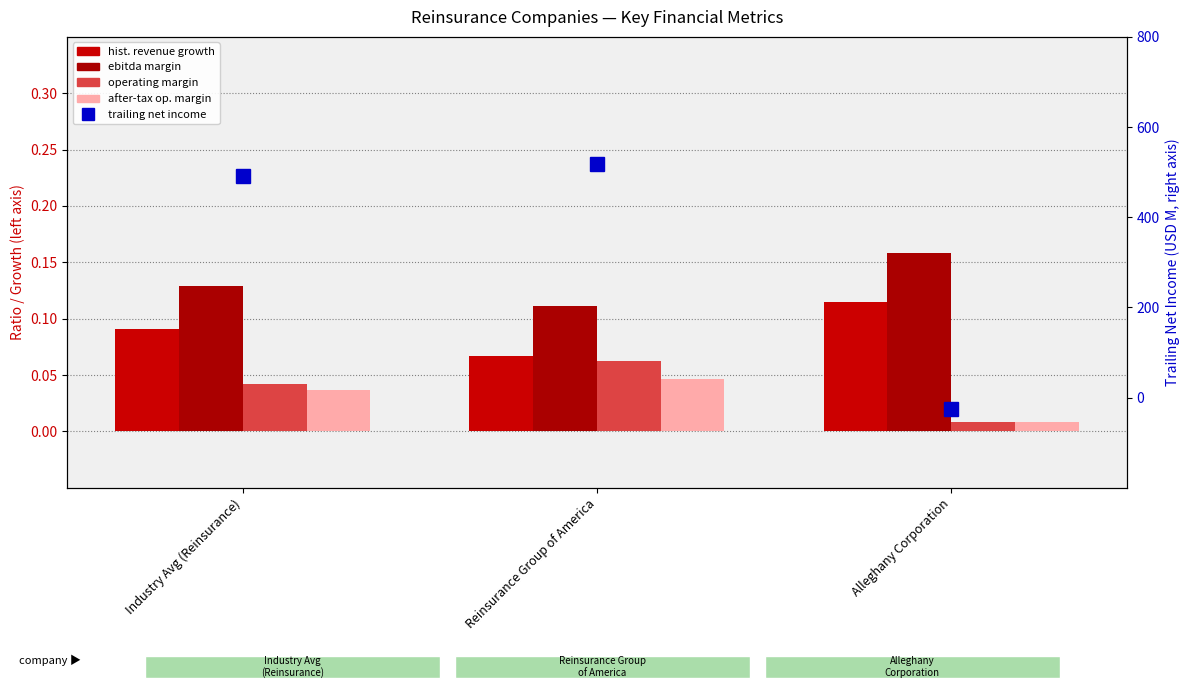

What is the total value across all series at Industry Avg (Reinsurance)?

492.7